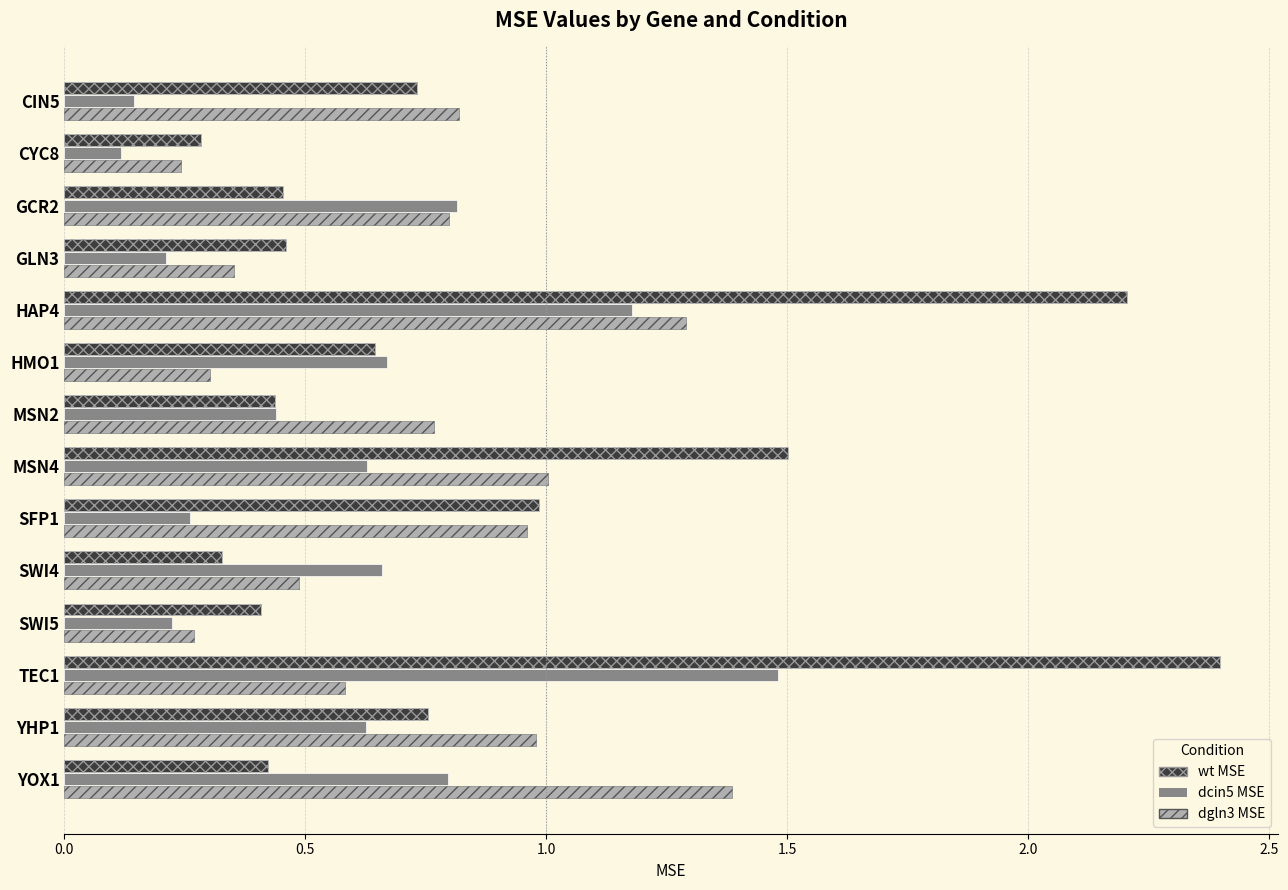

What is the value of the dcin5 MSE bar at the 10th from the left?

0.7